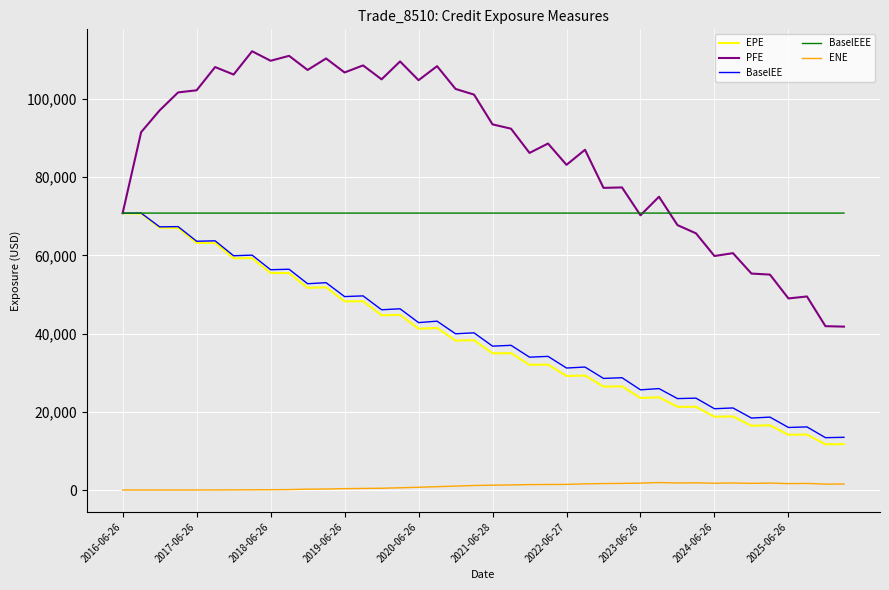

Which series has the widest spread of values?

PFE